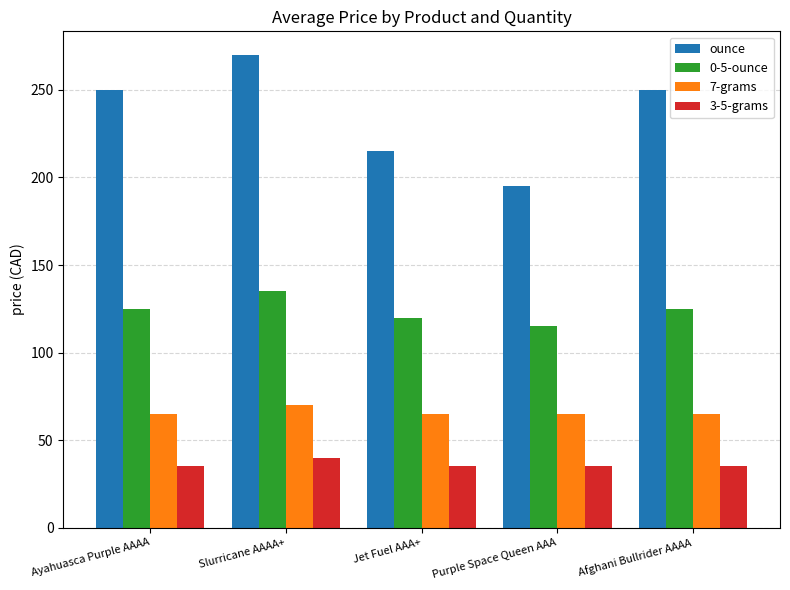

What is the label of the 4th bar from the left?

Purple Space Queen AAA